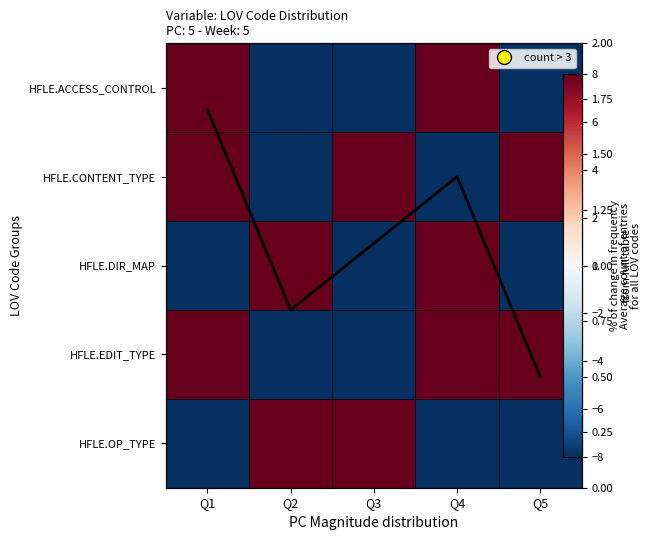

Between Q1 and Q4, which series saw the biggest shift?

HFLE.DIR_MAP